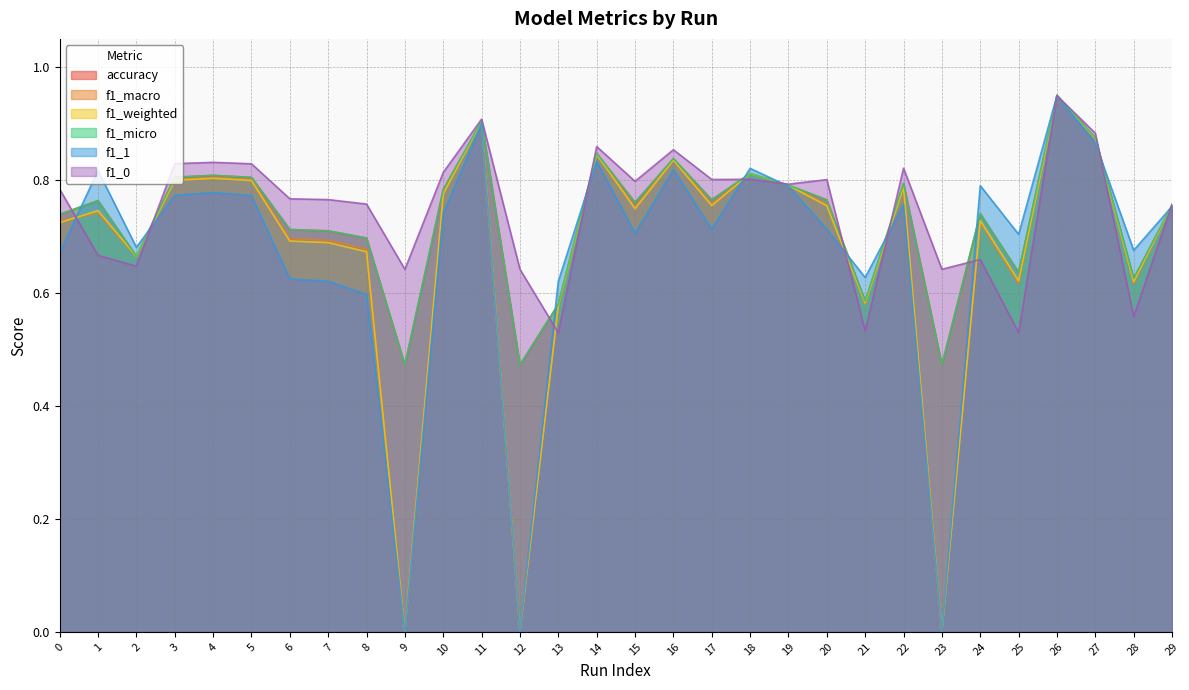

Is the value of accuracy at 9 greater than the value of f1_weighted at 11?

No